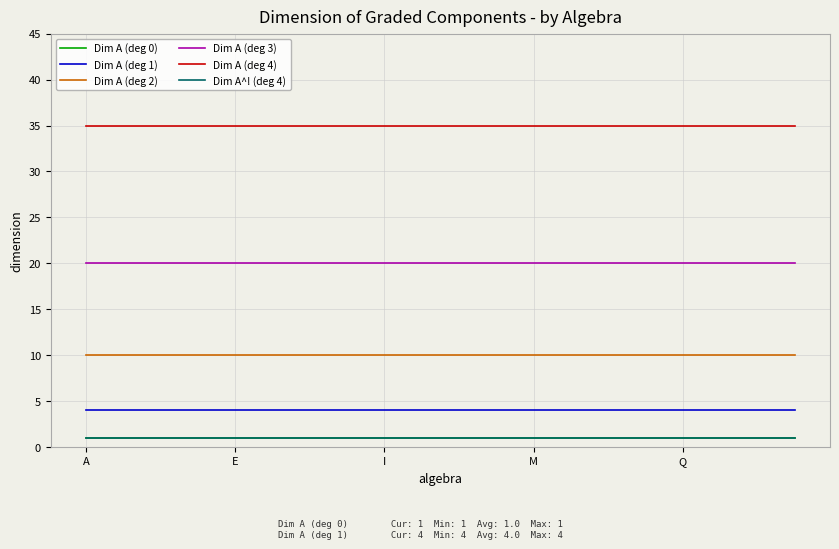

True or false: Dim A (deg 2) and Dim A (deg 0) intersect in this chart.

False